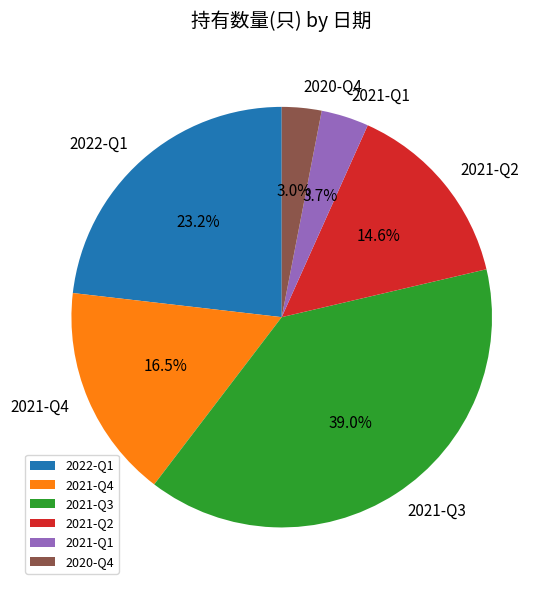

Count the number of slices in the pie.

6